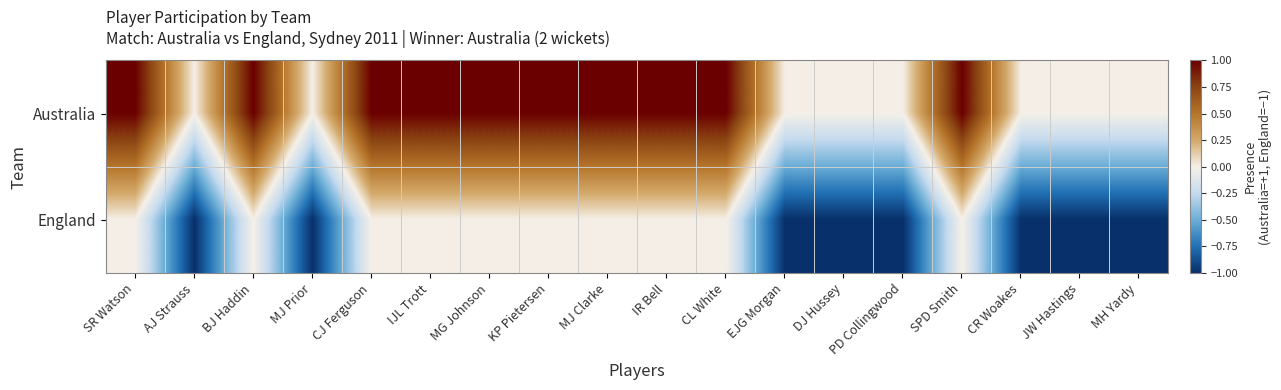

What is the smallest value displayed?

-1